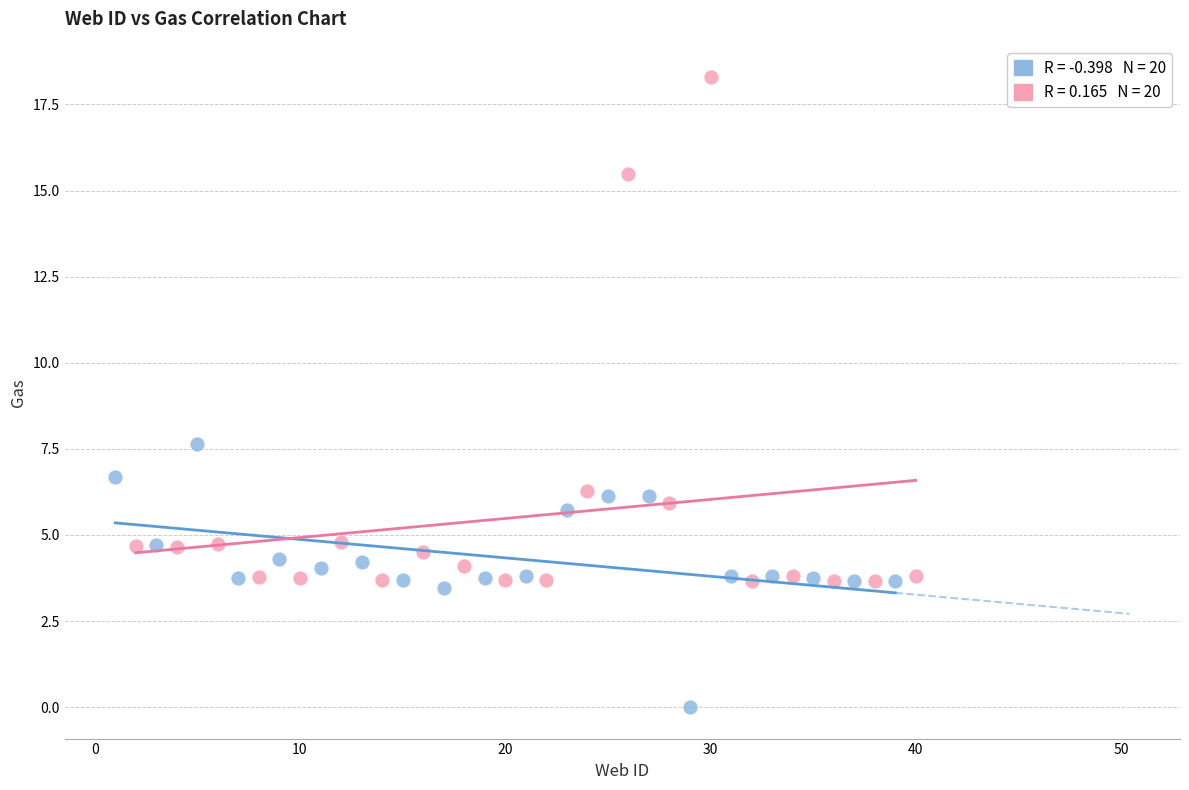

What are all the series names shown in the legend?

Odd IDs, Even IDs